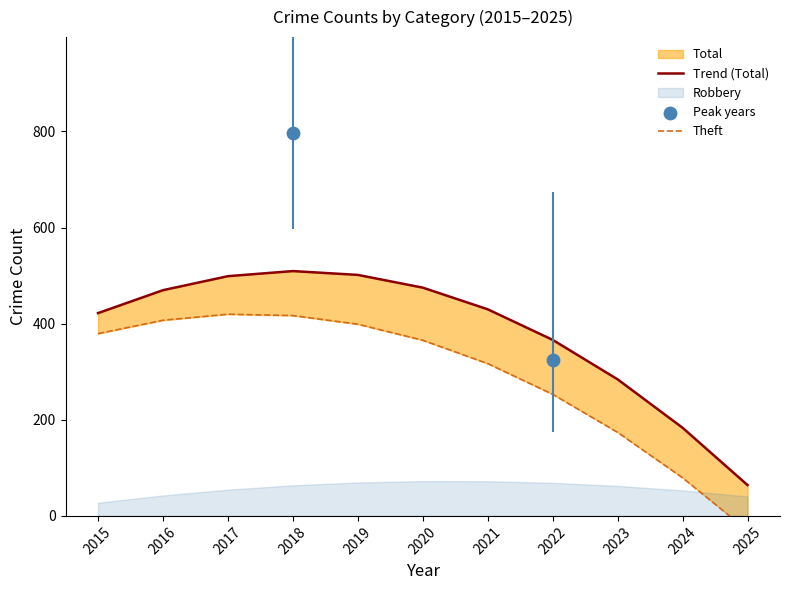

What is the total value across all series at 2018?

1592